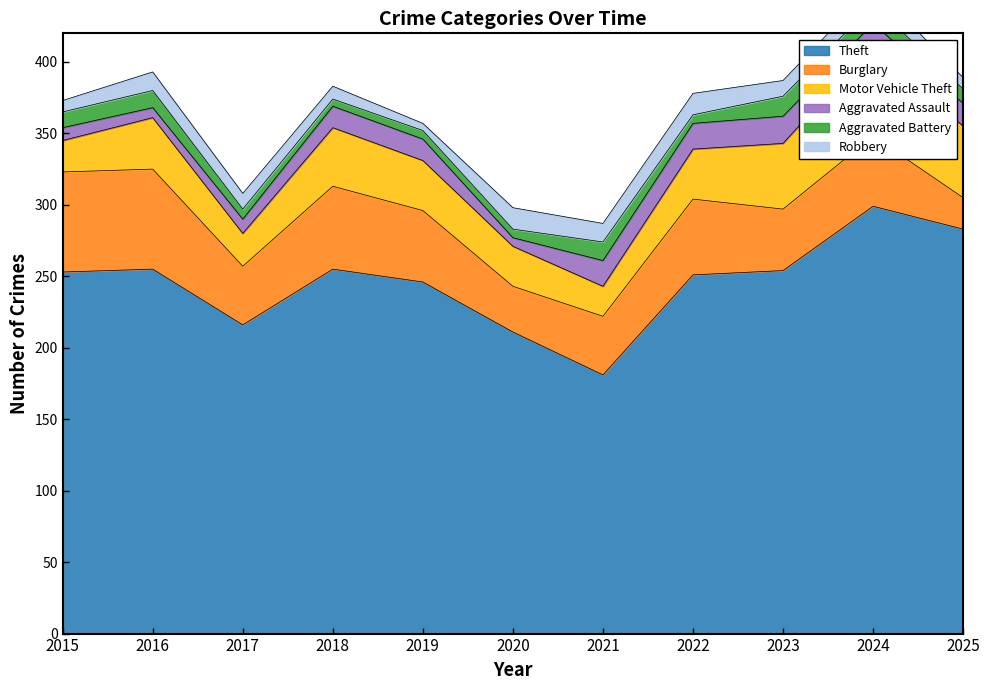

What is the difference between the maximum and minimum values in the Aggravated Battery series?

9